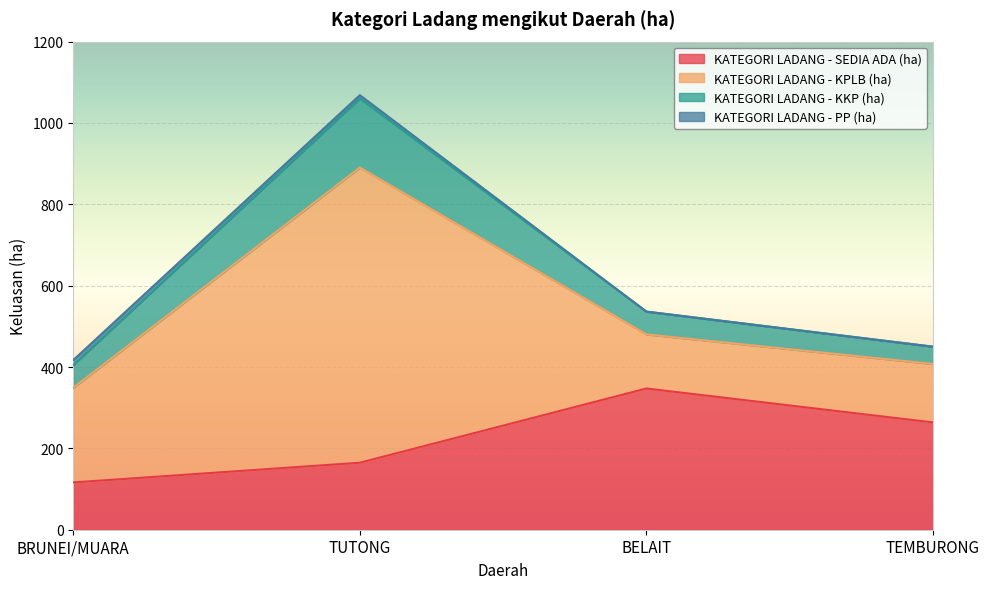

How many data points does each series have?

4